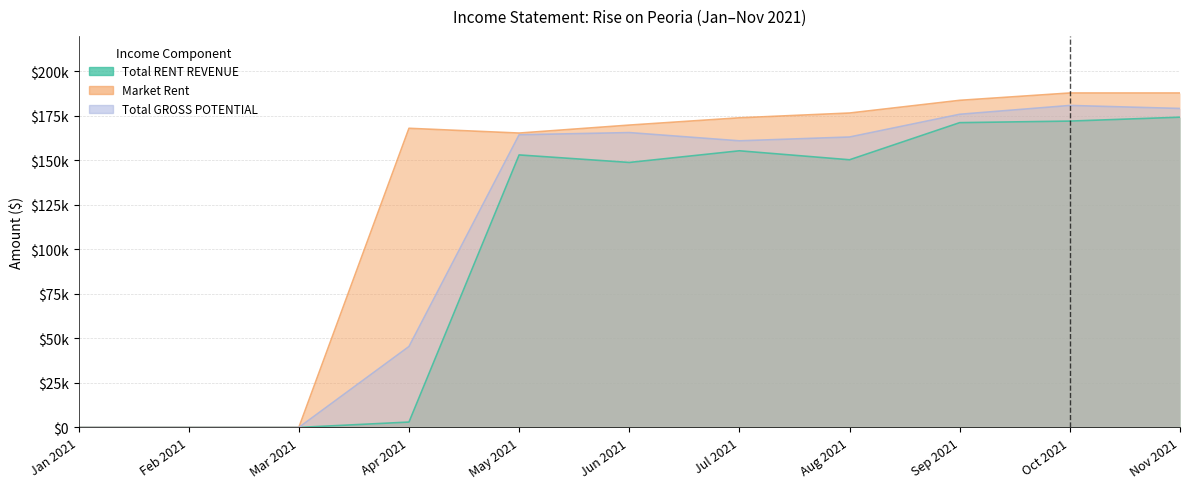

Which series has the widest spread of values?

Market Rent